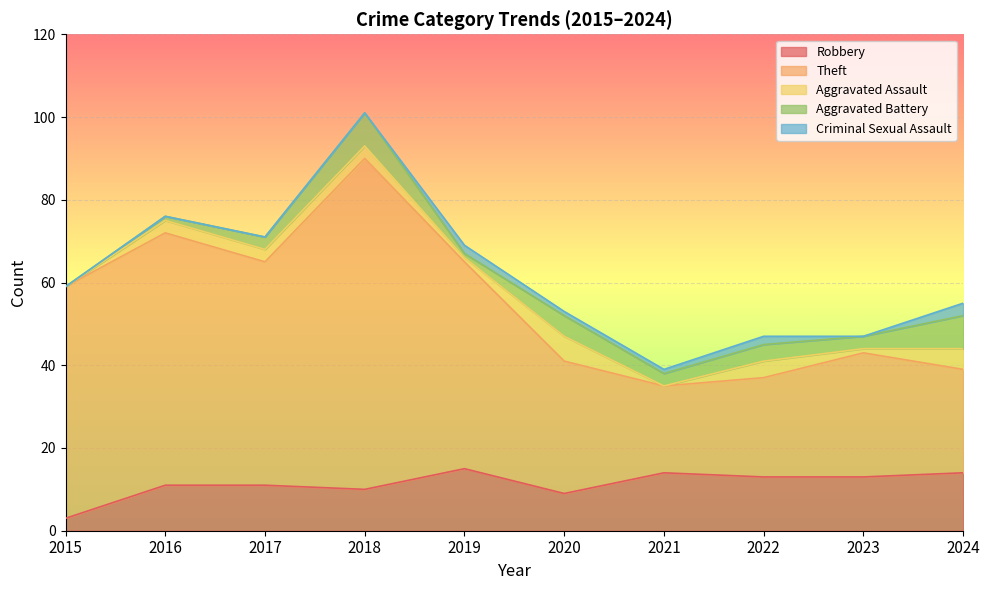

What is the sum of all Robbery values?

113